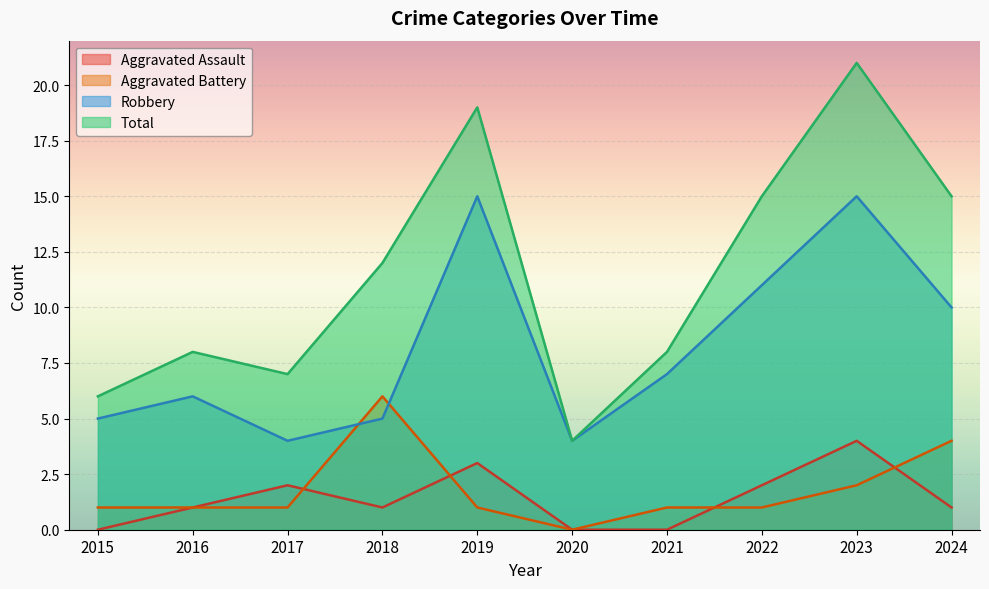

How many intersections are there between Aggravated Assault and Aggravated Battery?

4